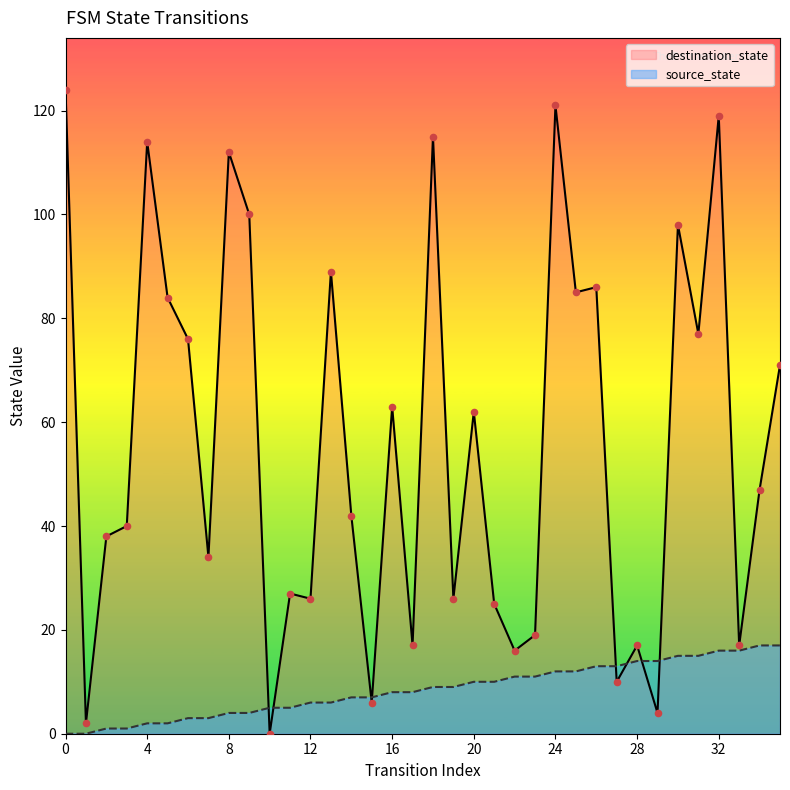

At which category is the sum across all series the highest?

32